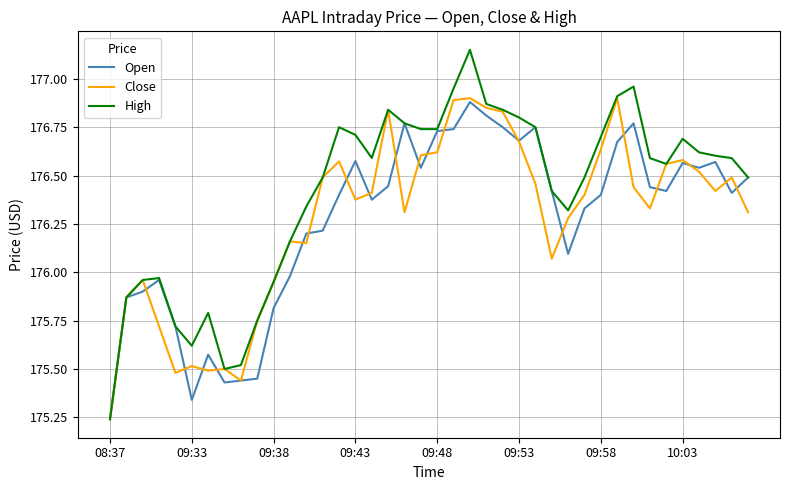

Which series has the largest total across all categories?

High